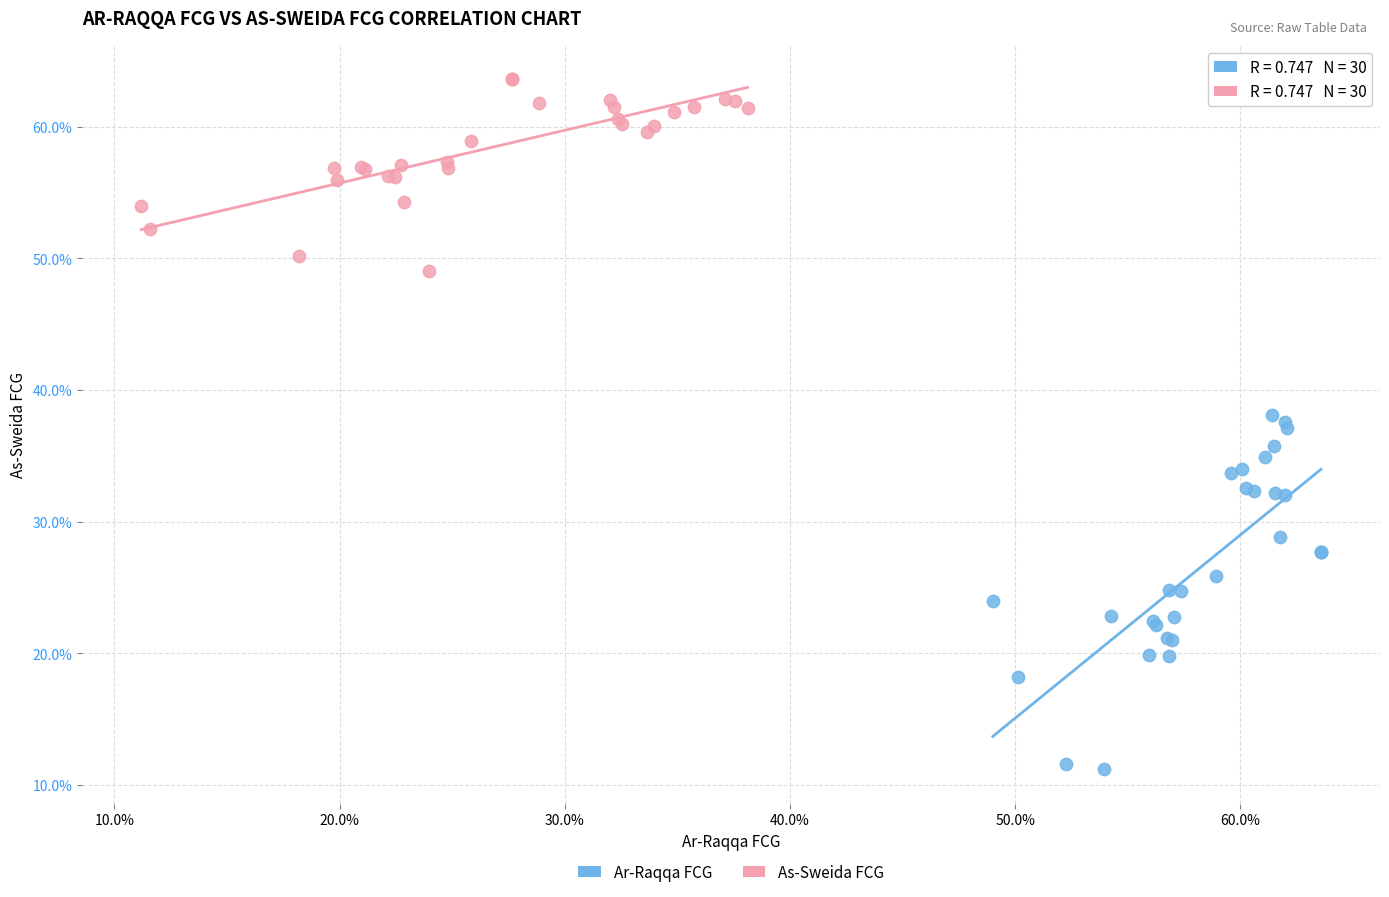

Which series reaches the maximum Y coordinate?

As-Sweida FCG